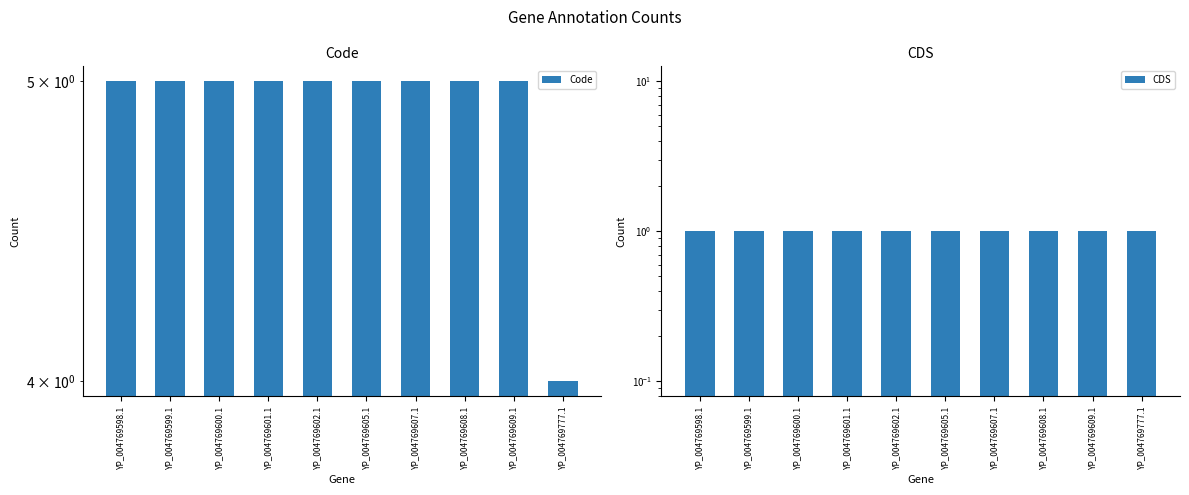

What is the maximum value shown in the chart?

5